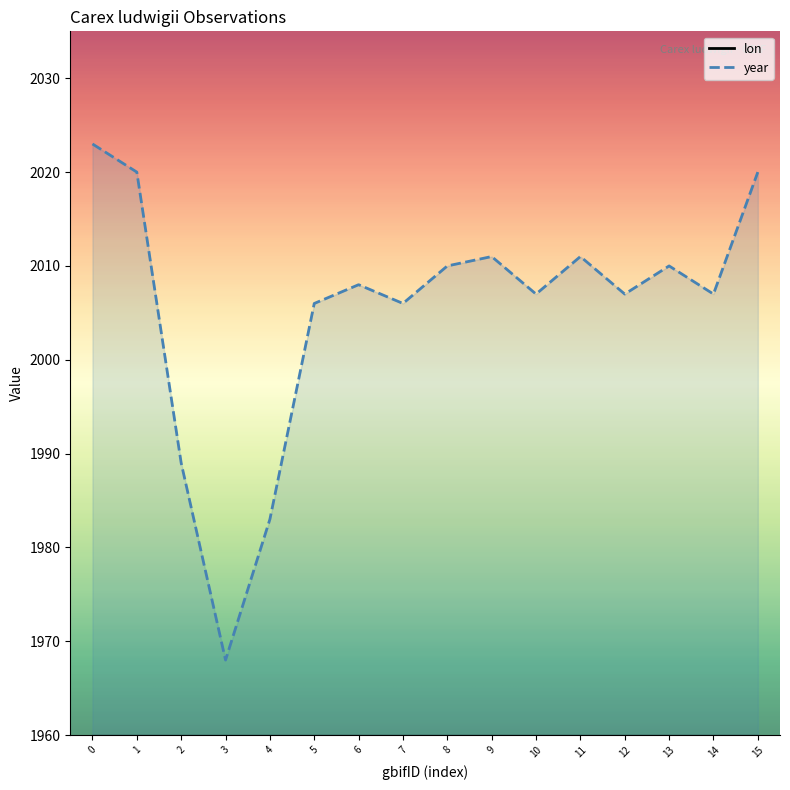

List the series in order of their overall mean, highest first.

year, lon